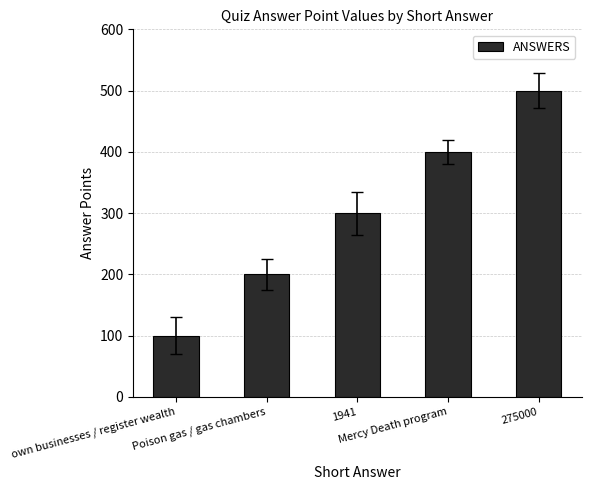

The chart shows a value of 286 at 275000. True or false?

False